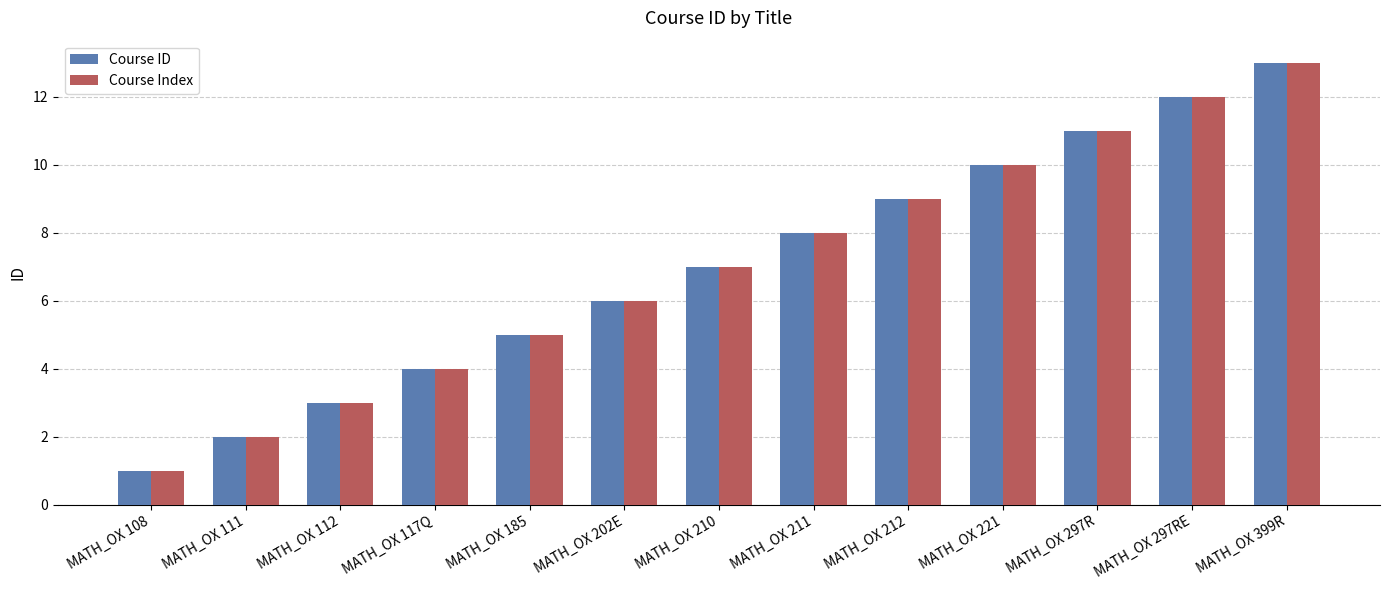

Are the bars grouped side by side (vs. stacked)?

Yes